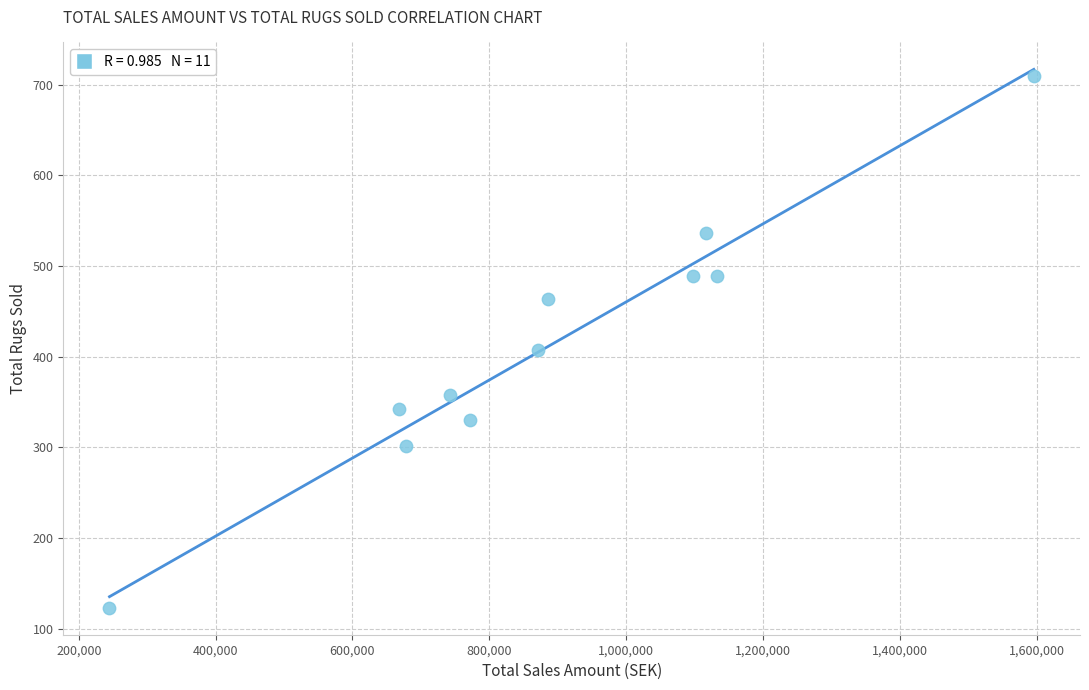

What Y value in the scatter plot is closest to 416?

407